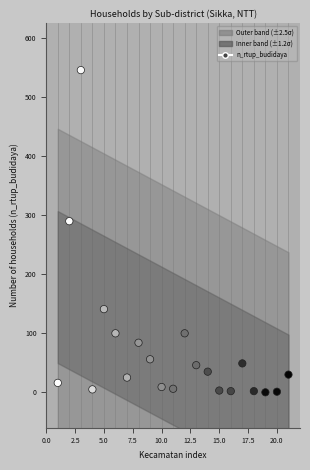

What is the range of Y values (max minus min)?

546